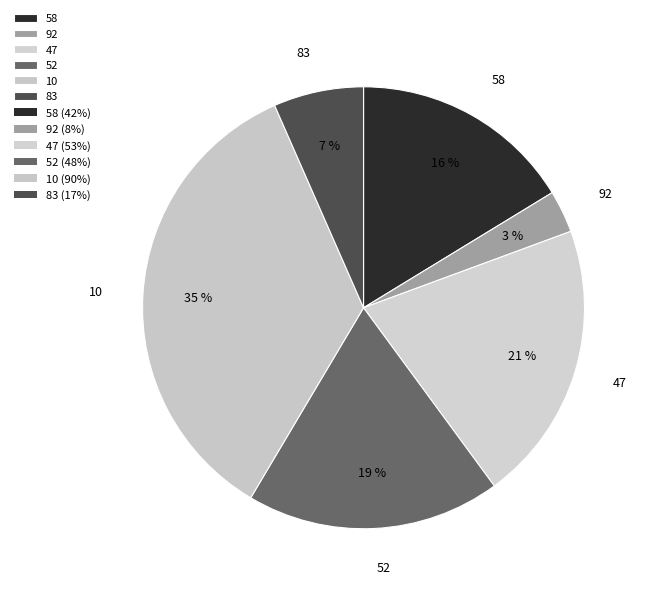

What is the largest slice in the pie chart?

10